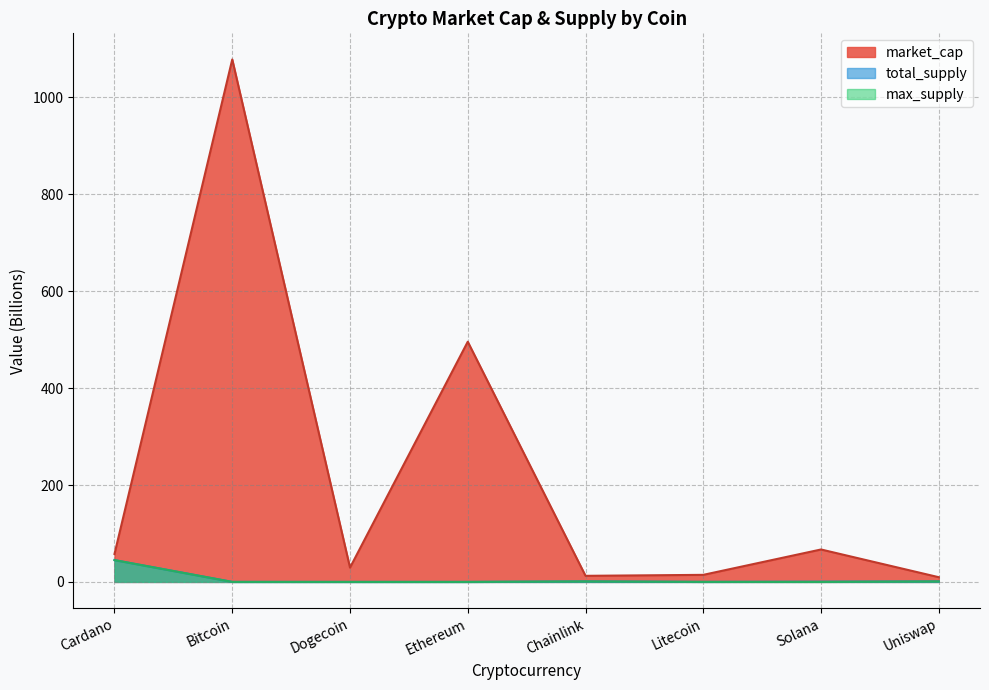

Which series changed the most between Bitcoin and Chainlink?

market_cap